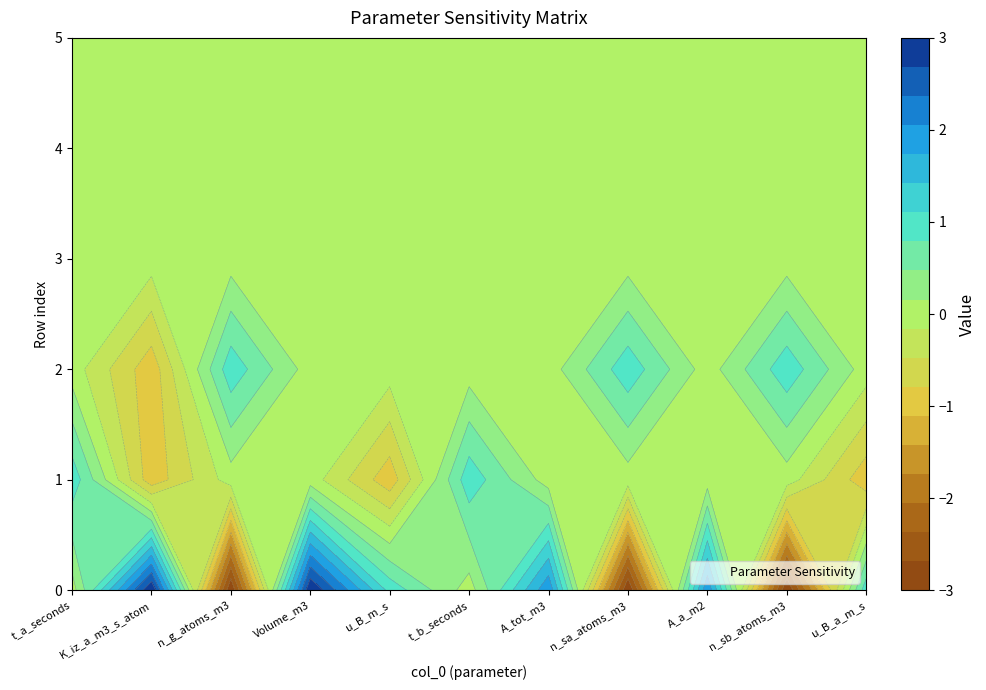

Reading left to right, list all the values displayed in this chart.

0: 0=0	1=3	2=-3	3=3	4=1	5=0	6=2	7=-3	8=2	9=-3	10=1
1: 0=1	1=-1	2=0	3=0	4=-1	5=1	6=0	7=0	8=0	9=0	10=-1
2: 0=0	1=-1	2=1	3=0	4=0	5=0	6=0	7=1	8=0	9=1	10=0
3: 0=0	1=0	2=0	3=0	4=0	5=0	6=0	7=0	8=0	9=0	10=0
4: 0=0	1=0	2=0	3=0	4=0	5=0	6=0	7=0	8=0	9=0	10=0
5: 0=0	1=0	2=0	3=0	4=0	5=0	6=0	7=0	8=0	9=0	10=0